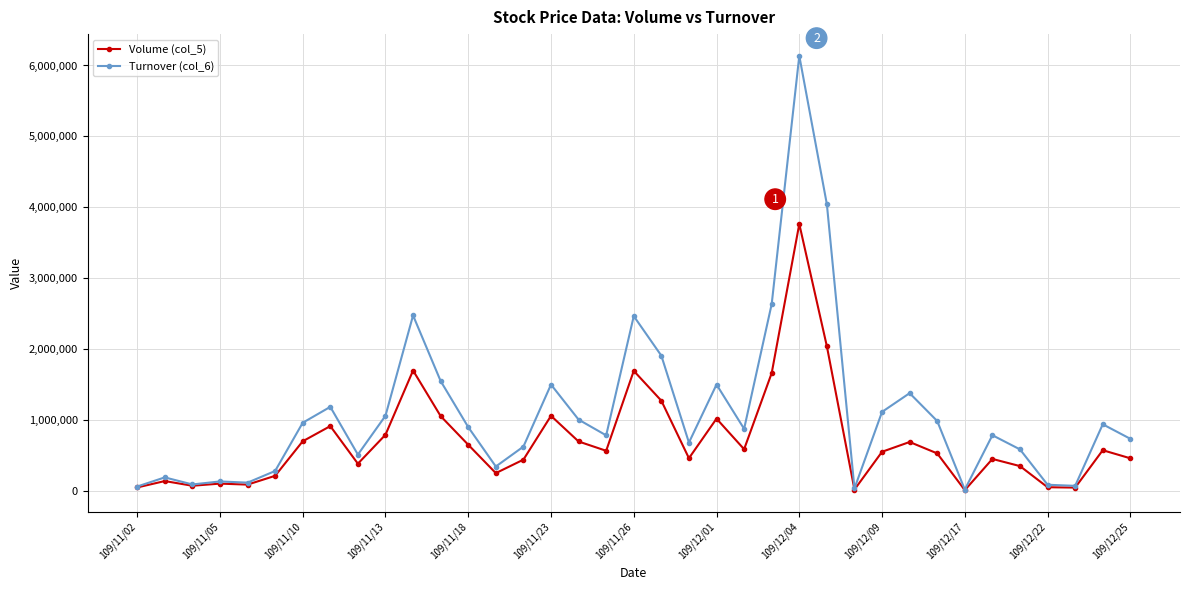

Rank the series by their average value, from lowest to highest.

Volume (col_5), Turnover (col_6)